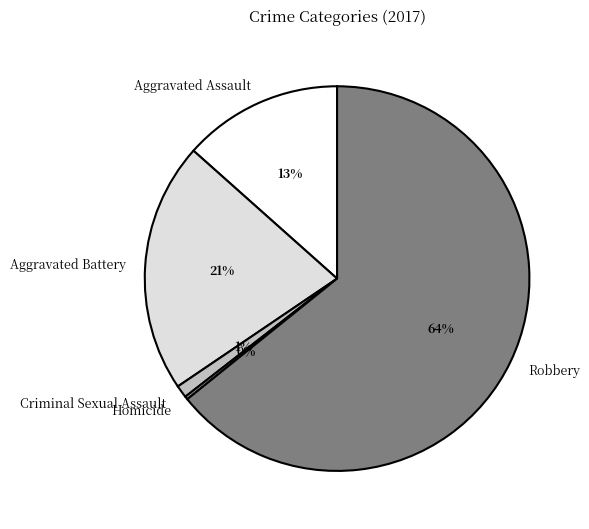

Is there a majority slice in this chart?

Yes